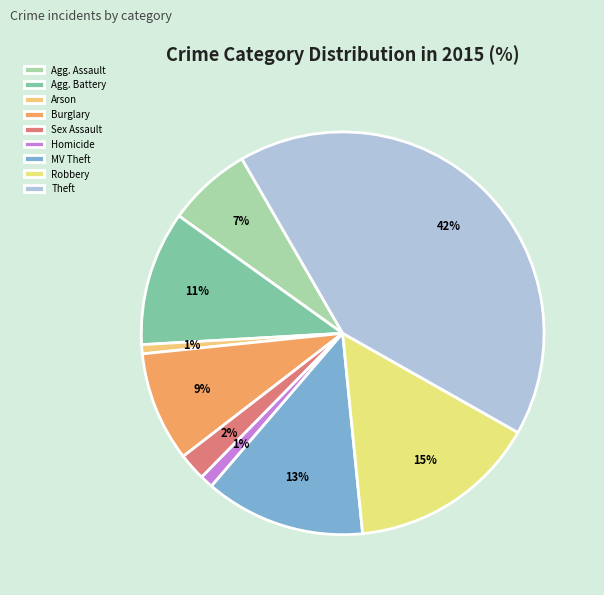

How many slices are in this pie chart?

9